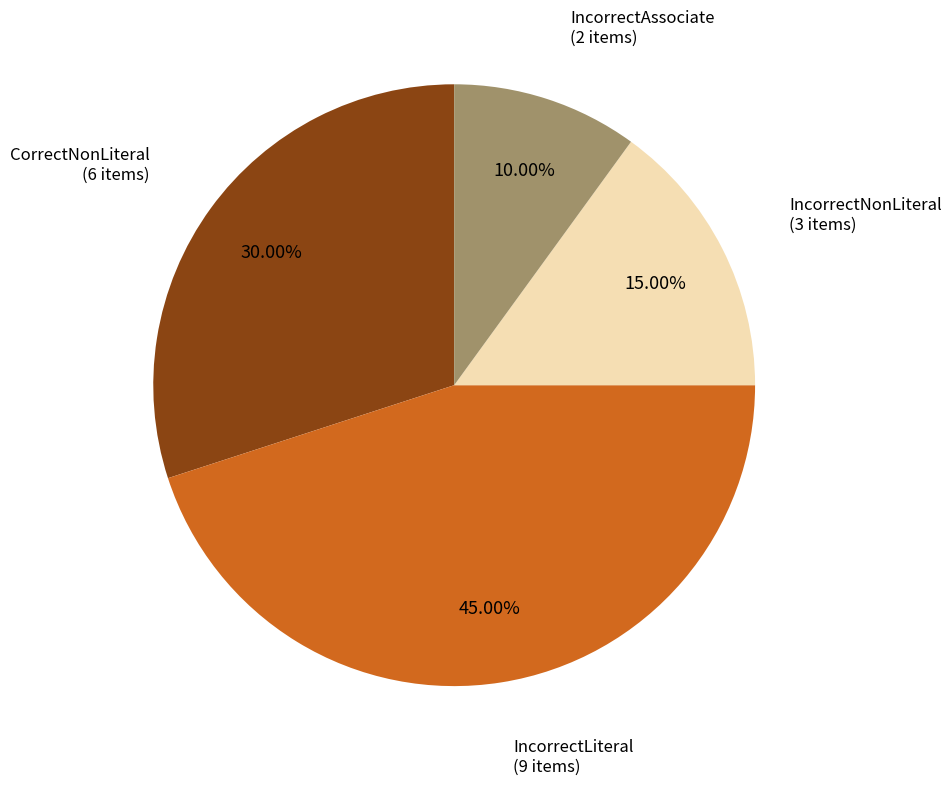

To the nearest percent, what is the combined percentage of IncorrectLiteral and CorrectNonLiteral?

75%